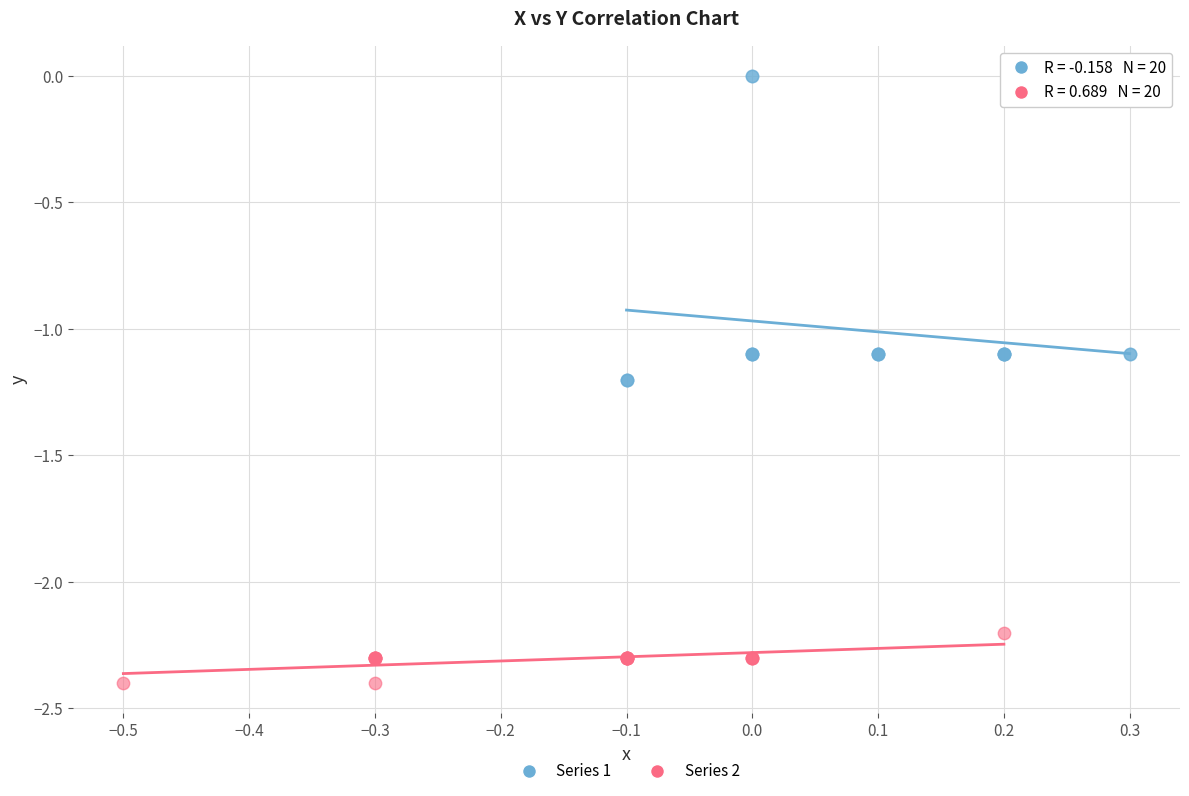

Which series has the largest Y range (max minus min)?

Series 1